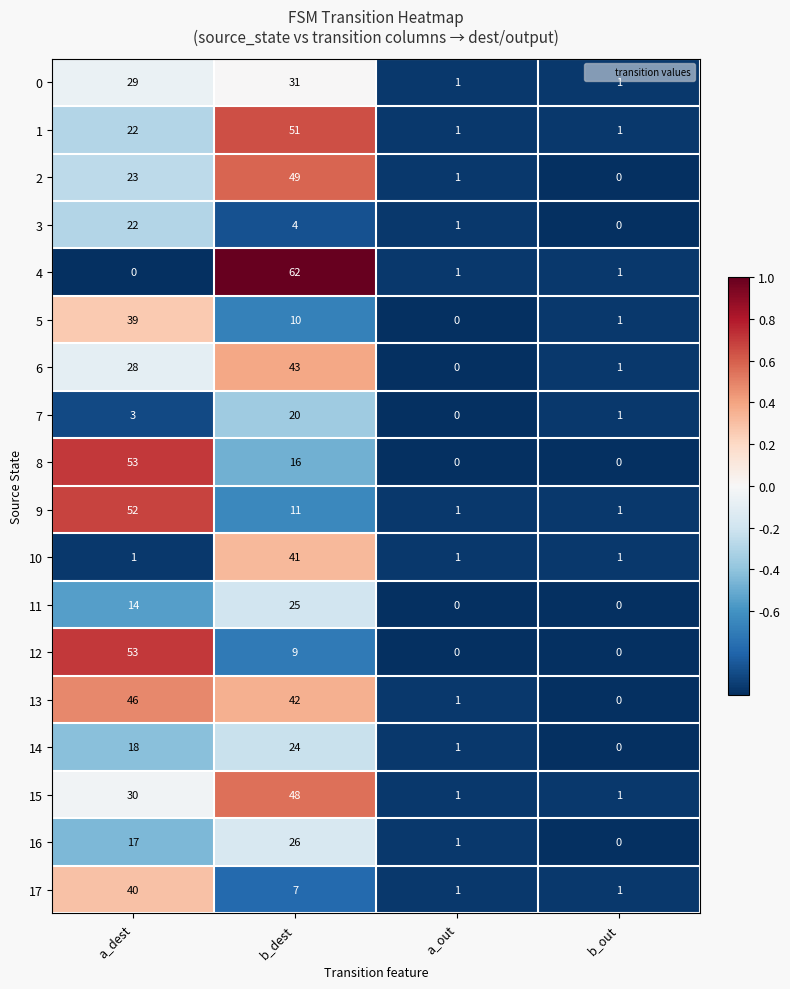

At which label does 12 first exceed 9?

a_dest